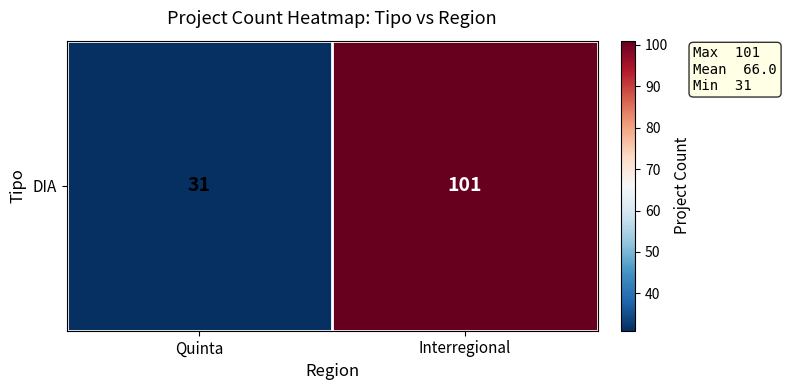

How many values are below 101?

1